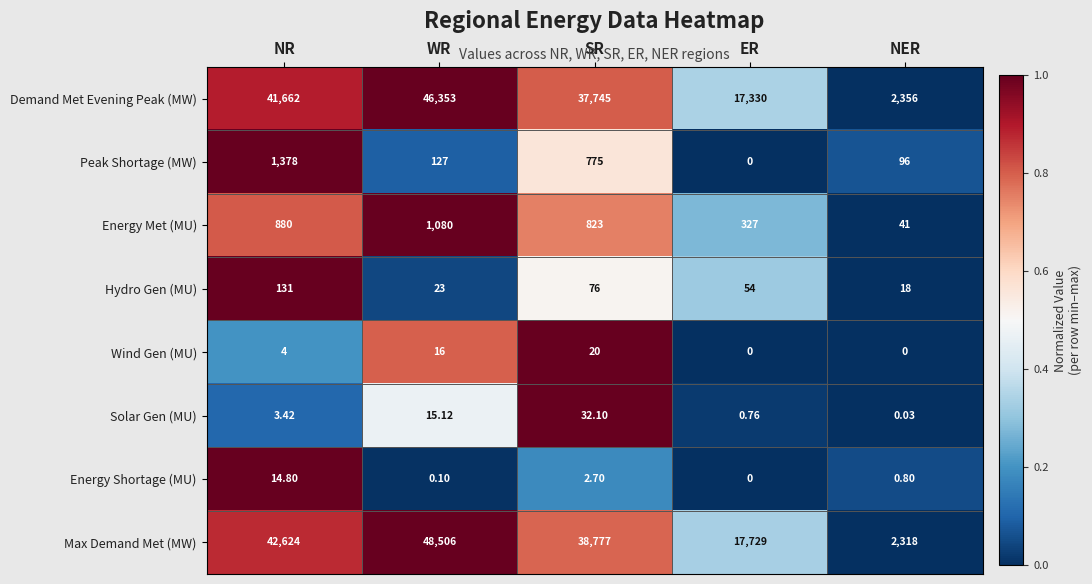

At which label is Energy Met (MU) closest to 560?

ER